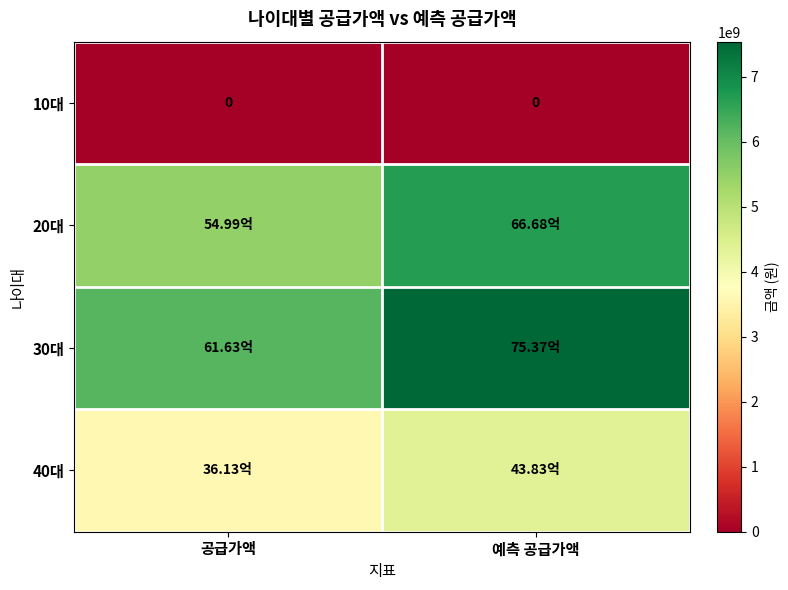

What is the spread (max minus min) of values at 예측 공급가액?

7537190436.7